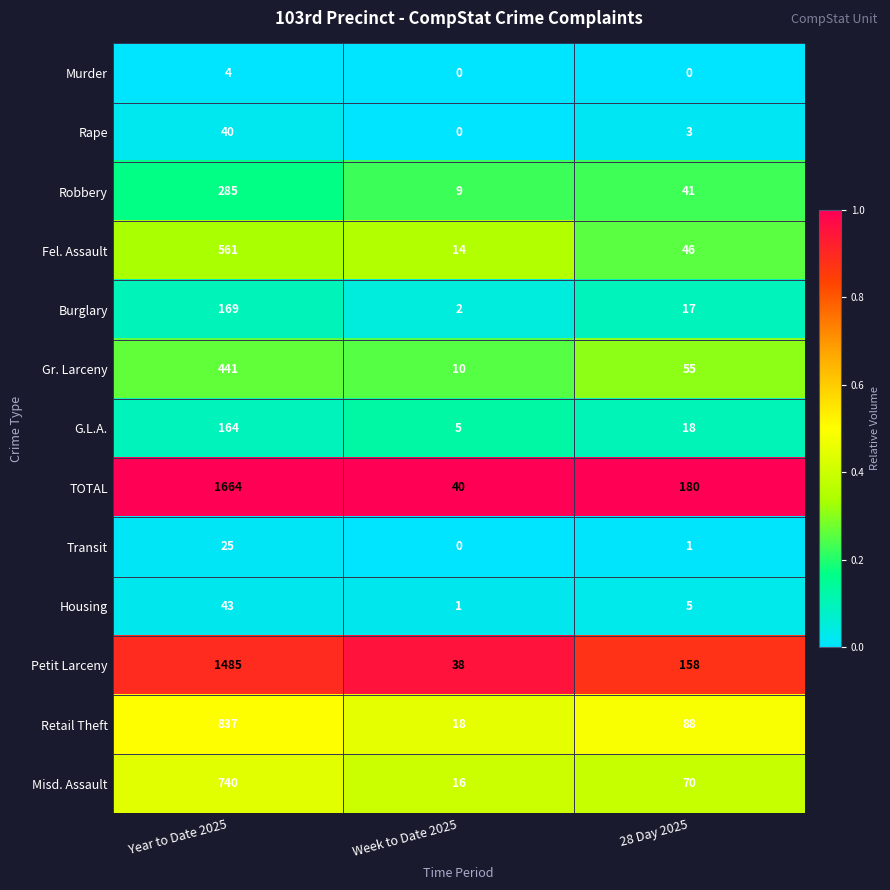

At which label does Gr. Larceny first exceed 55?

Year to Date 2025